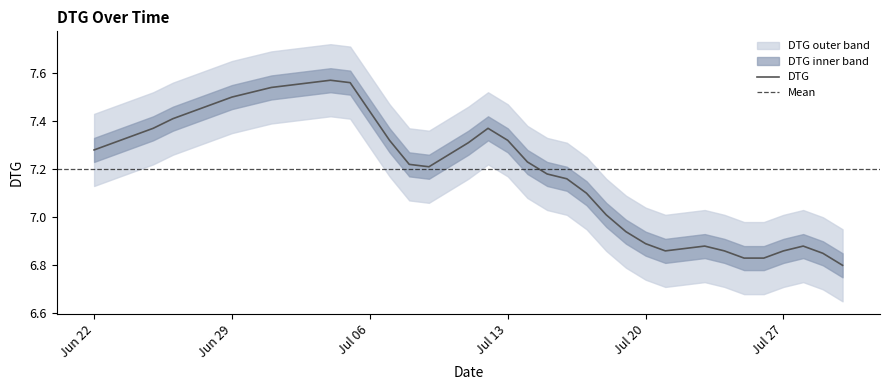

What is the minimum value shown in the chart?

6.8